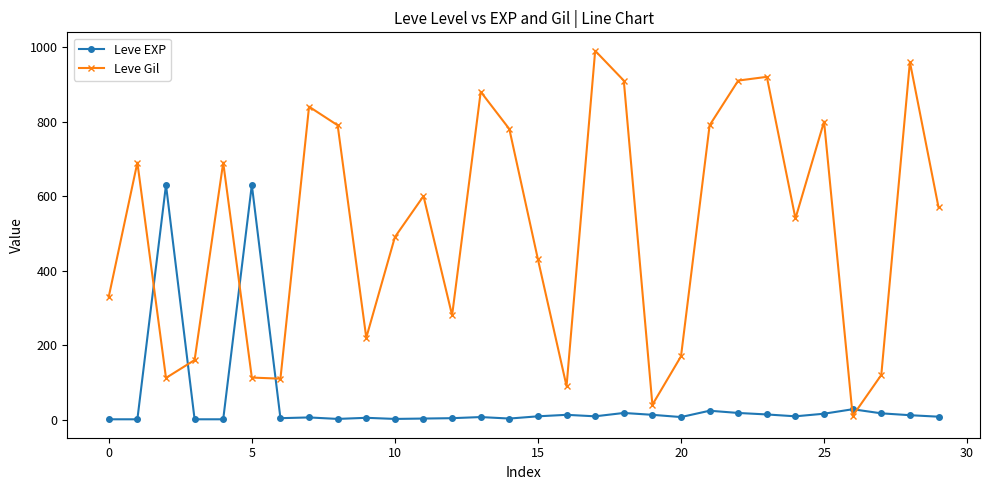

In Leve Gil, how many points are higher than both neighbors (excluding endpoints)?

9